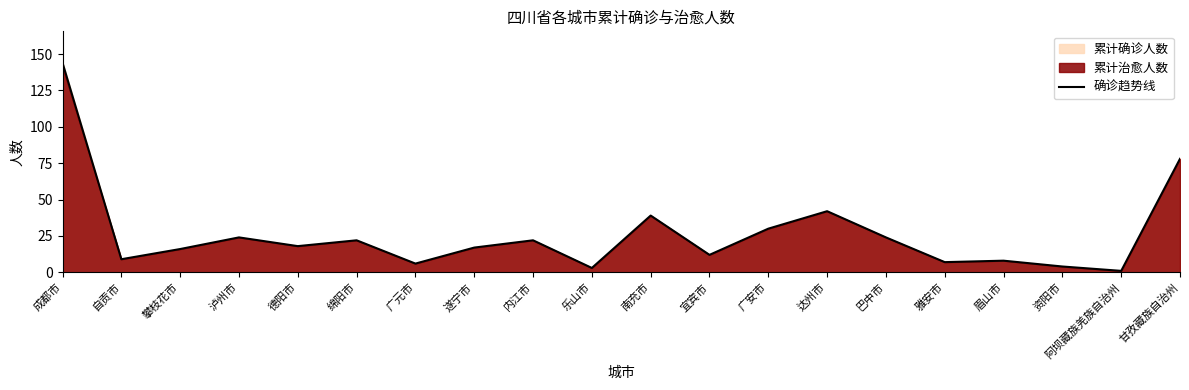

The chart shows a value of 1 at 资阳市. True or false?

False